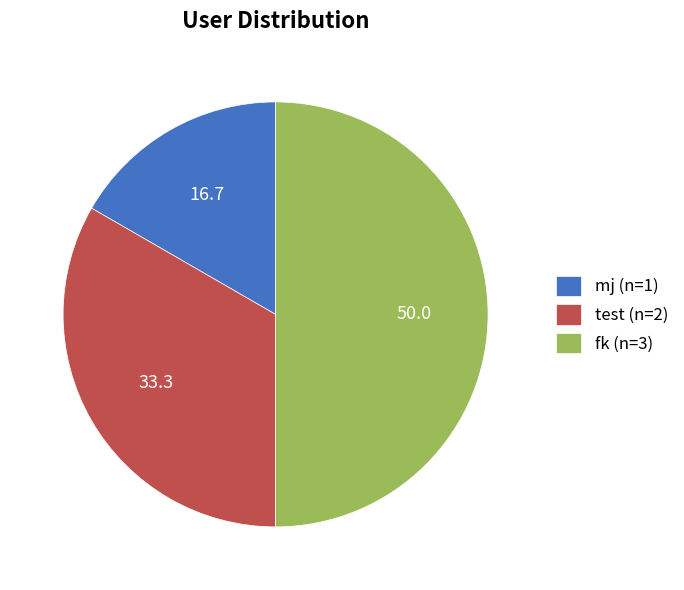

Combined, do fk (n=3) and test (n=2) account for over 50%?

Yes